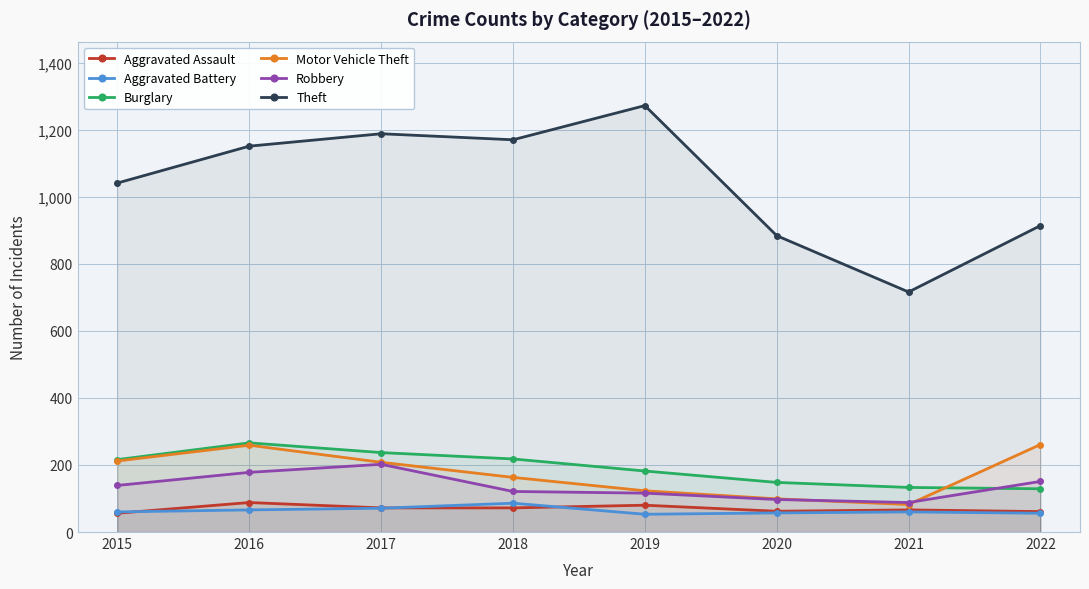

True or false: Motor Vehicle Theft and Theft cross at least once.

False